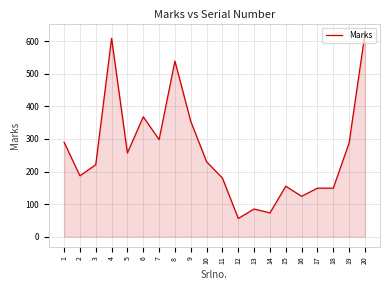

What is the ratio of the value at 1 to the value at 13?

3.4